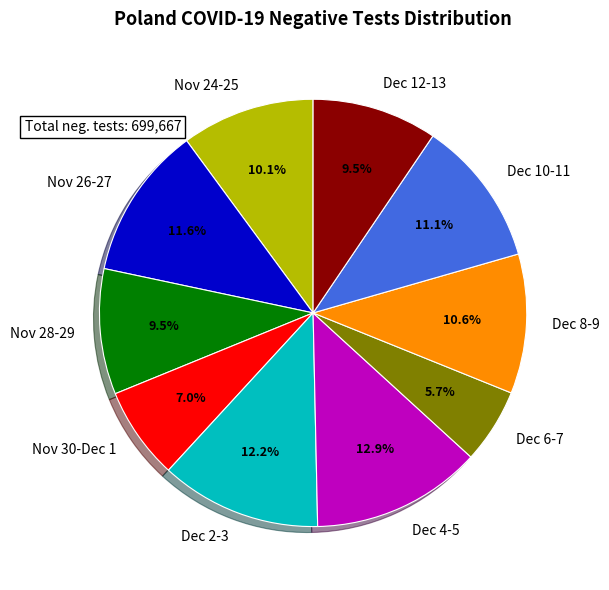

Is the sum of Dec 4-5 and Dec 2-3 greater than half?

No